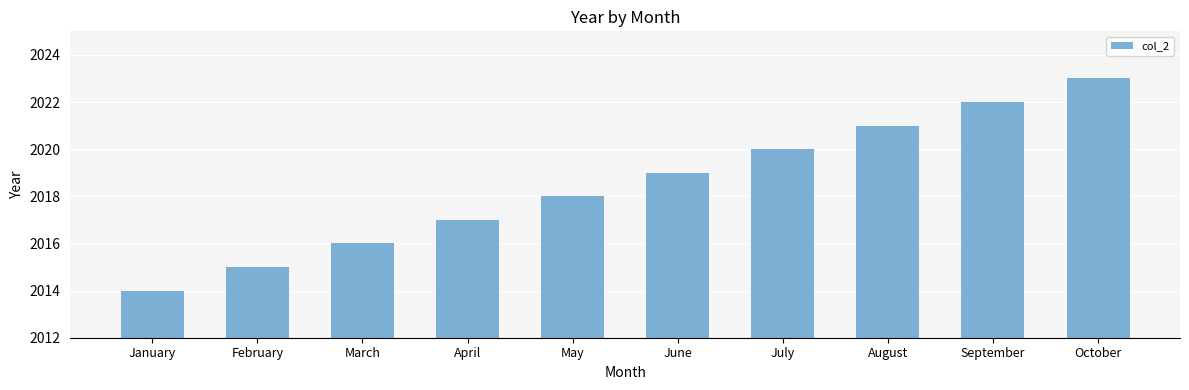

Reading left to right, what are all the values shown in this chart?

2014	2015	2016	2017	2018	2019	2020	2021	2022	2023